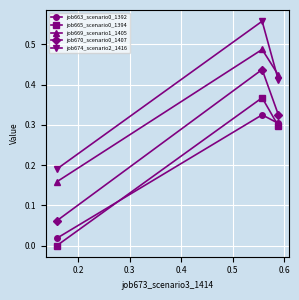

What is the difference between the maximum and minimum values in the job670_scenario0_1407 series?

0.4